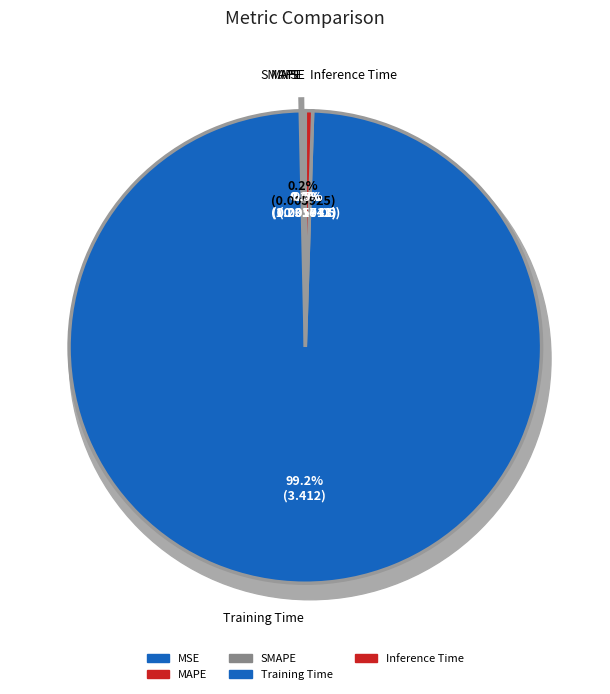

What is the change in value from MSE to Training Time?

+3.4